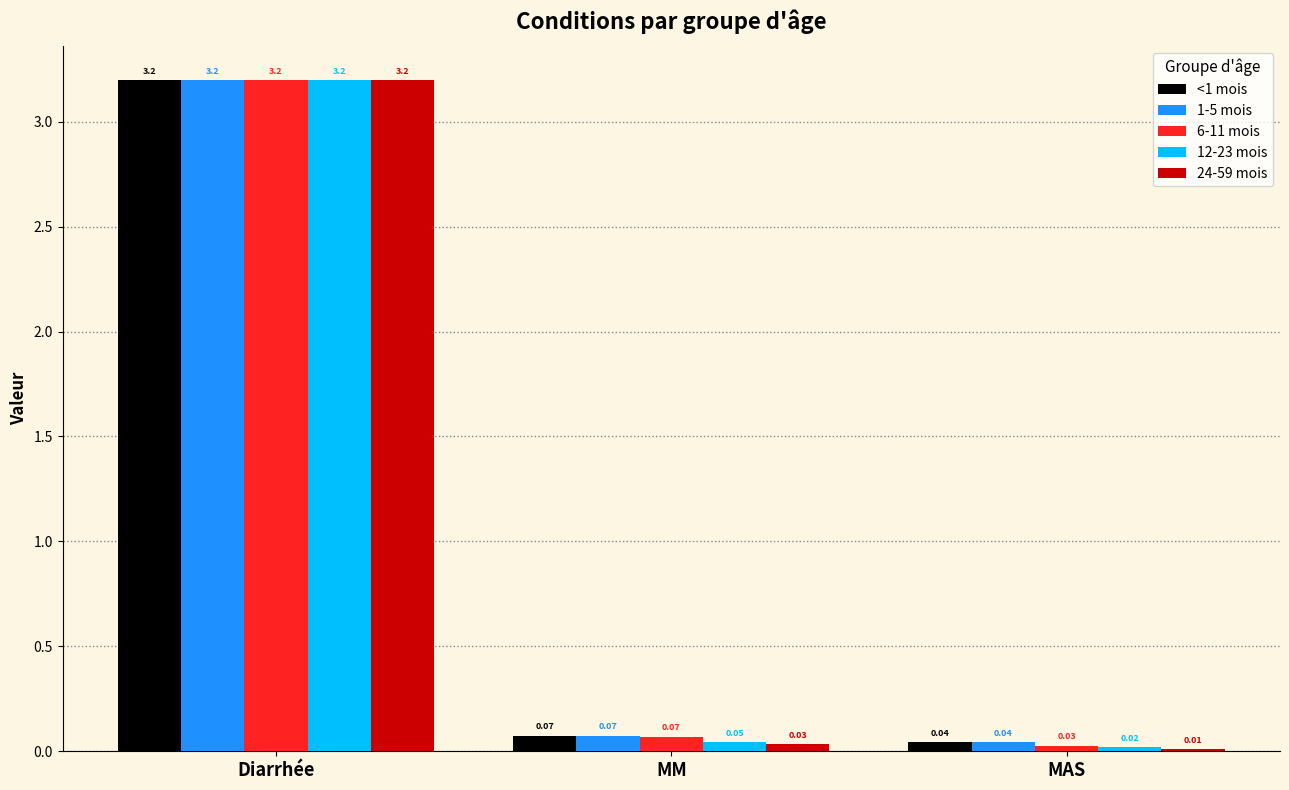

Which series has the largest range (max minus min)?

24-59 mois